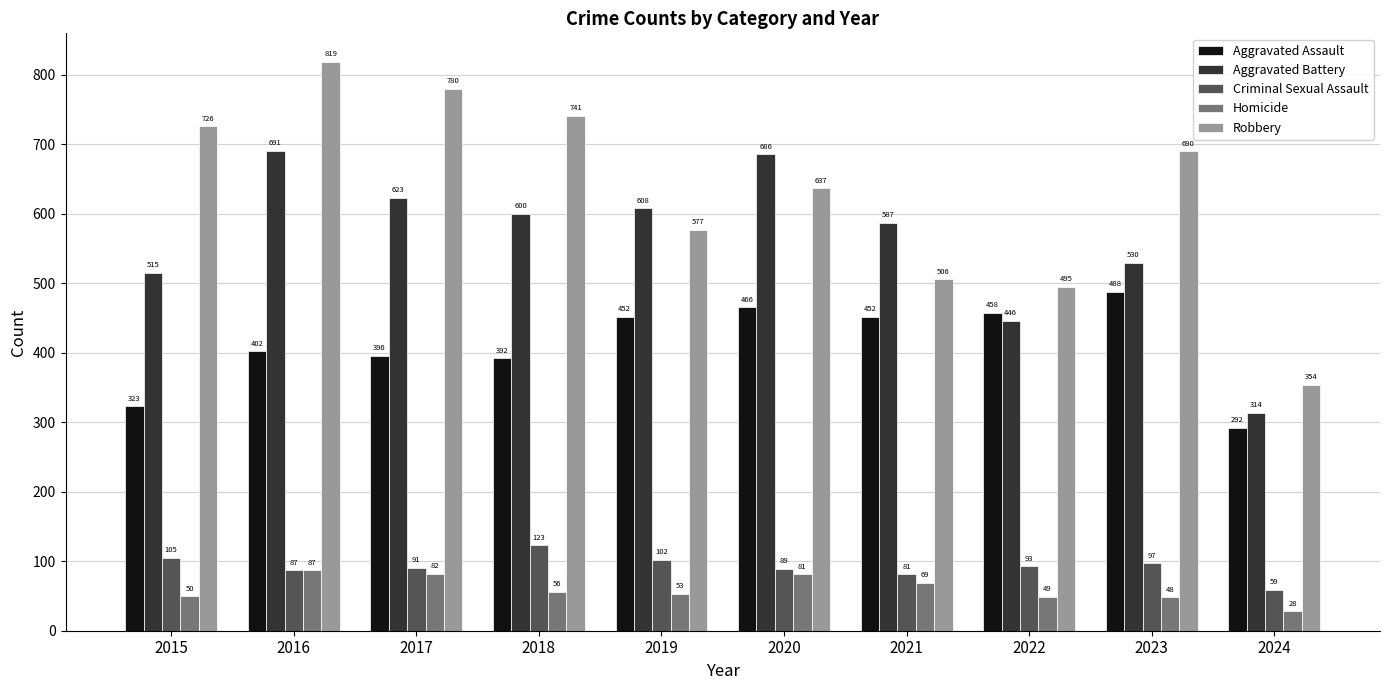

Which category has the lowest value in the Robbery series?

2024